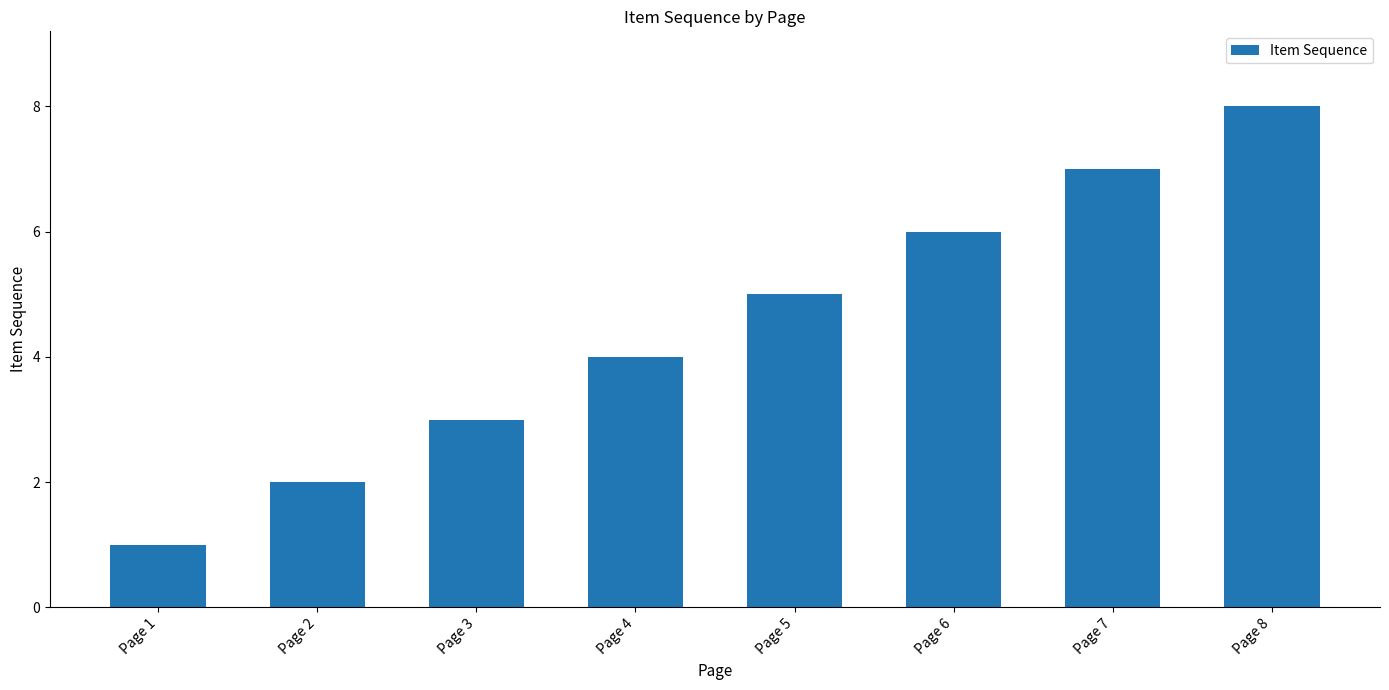

List the labels in order of value, largest first.

Page 8, Page 7, Page 6, Page 5, Page 4, Page 3, Page 2, Page 1